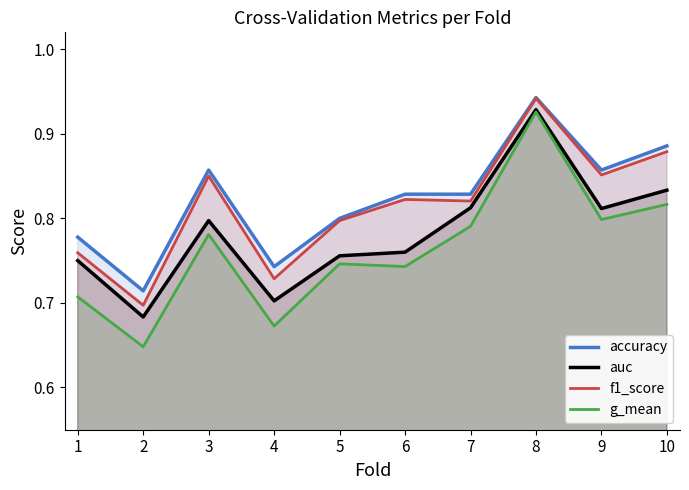

True or false: f1_score and auc intersect in this chart.

False